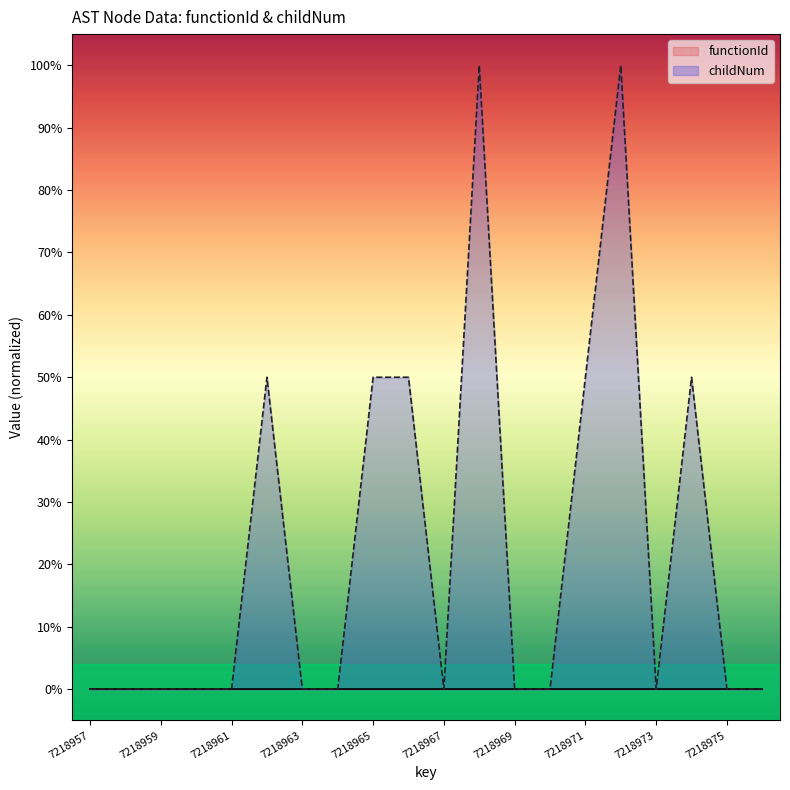

Rank the categories by value from highest to lowest.

7218968, 7218972, 7218962, 7218965, 7218966, 7218971, 7218974, 7218957, 7218958, 7218959, 7218960, 7218961, 7218963, 7218964, 7218967, 7218969, 7218970, 7218973, 7218975, 7218976